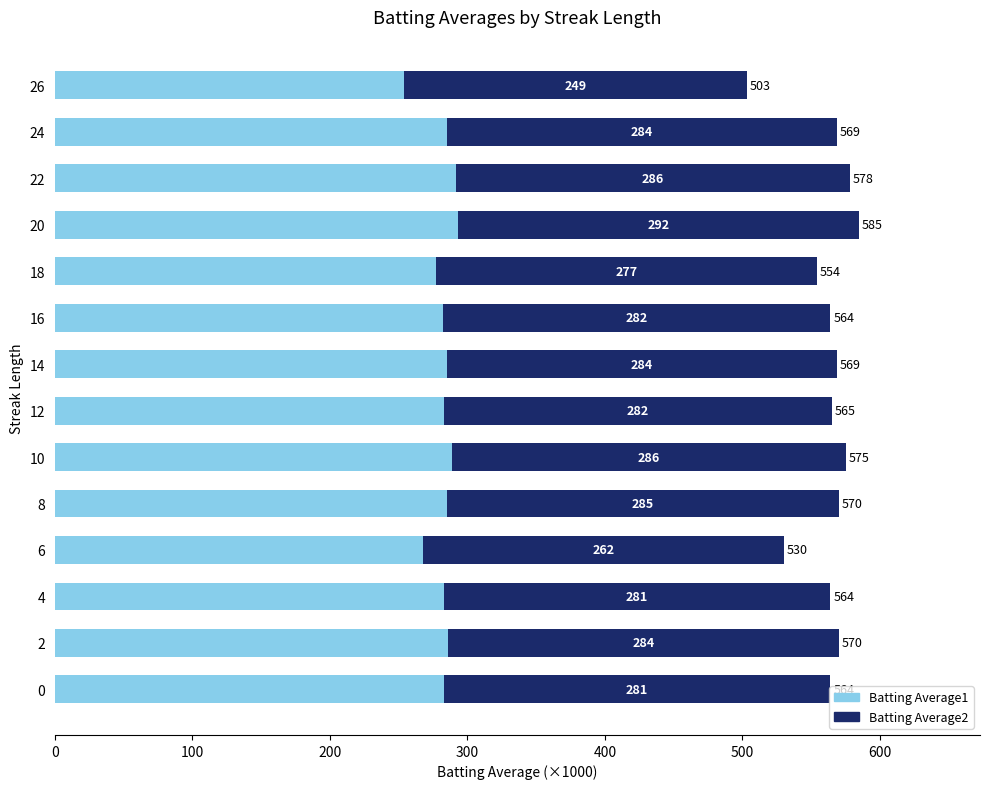

At which category is the sum across all series the highest?

20